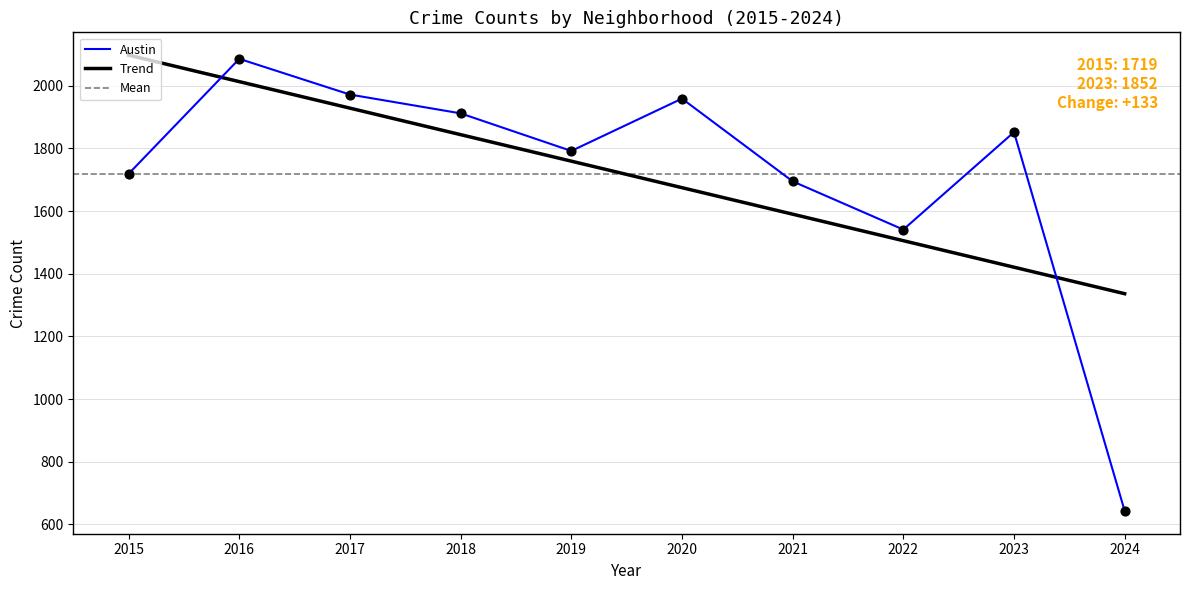

At which category is the sum across all series the highest?

2016